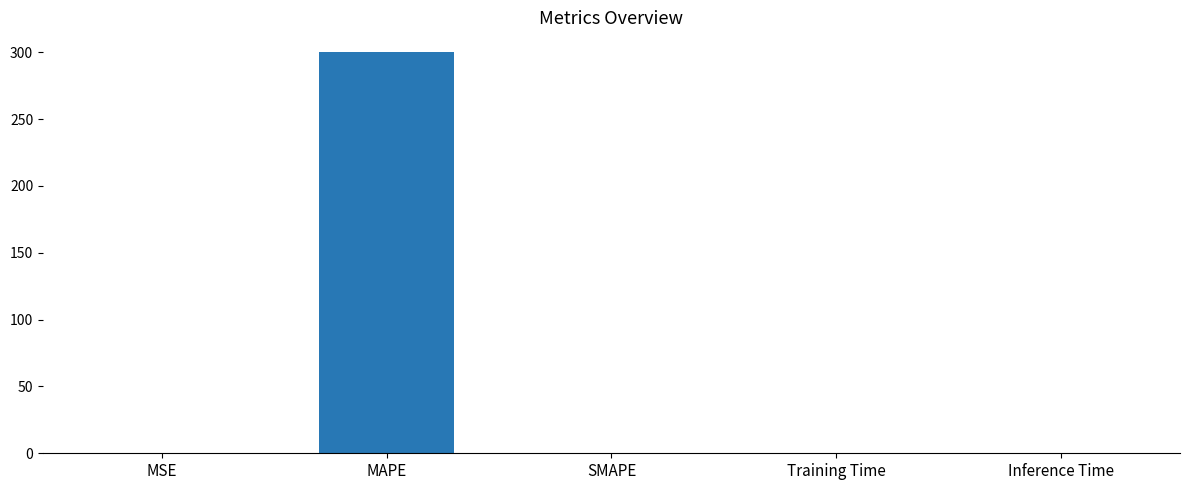

Which category has the highest value across all series?

MAPE